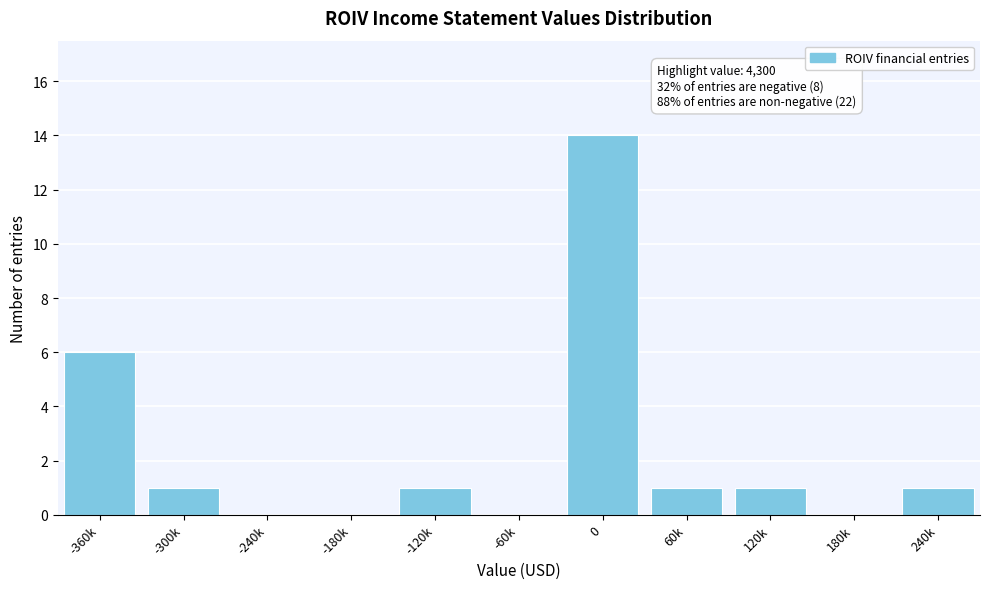

Reading right to left, extract all data points from this chart.

240k=1	180k=0	120k=1	60k=1	0=14	-60k=0	-120k=1	-180k=0	-240k=0	-300k=1	-360k=6